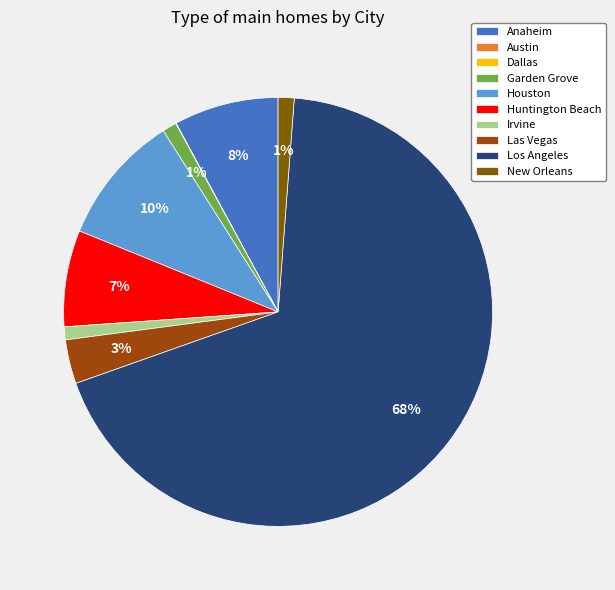

Does any single category account for the majority?

Yes